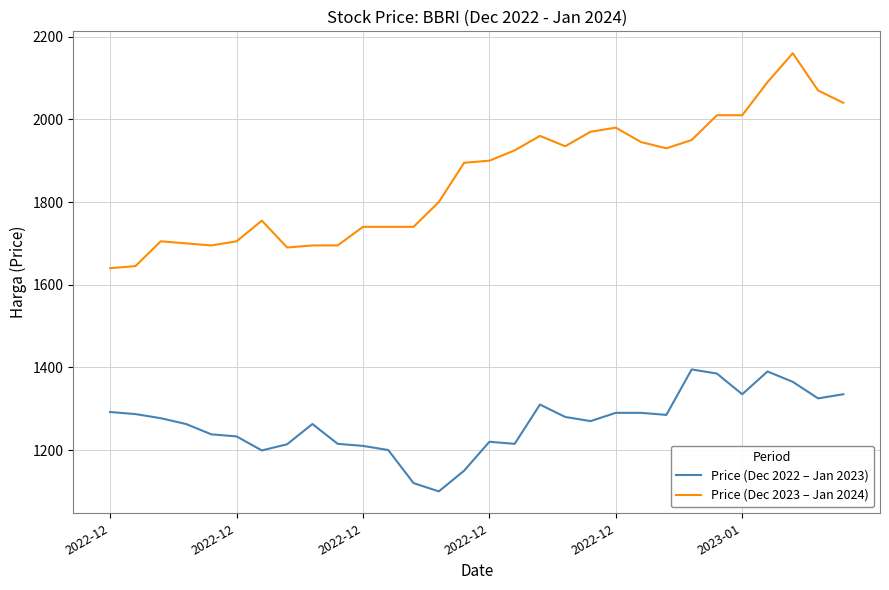

Which series has the largest total across all categories?

Price (Dec 2023 – Jan 2024)